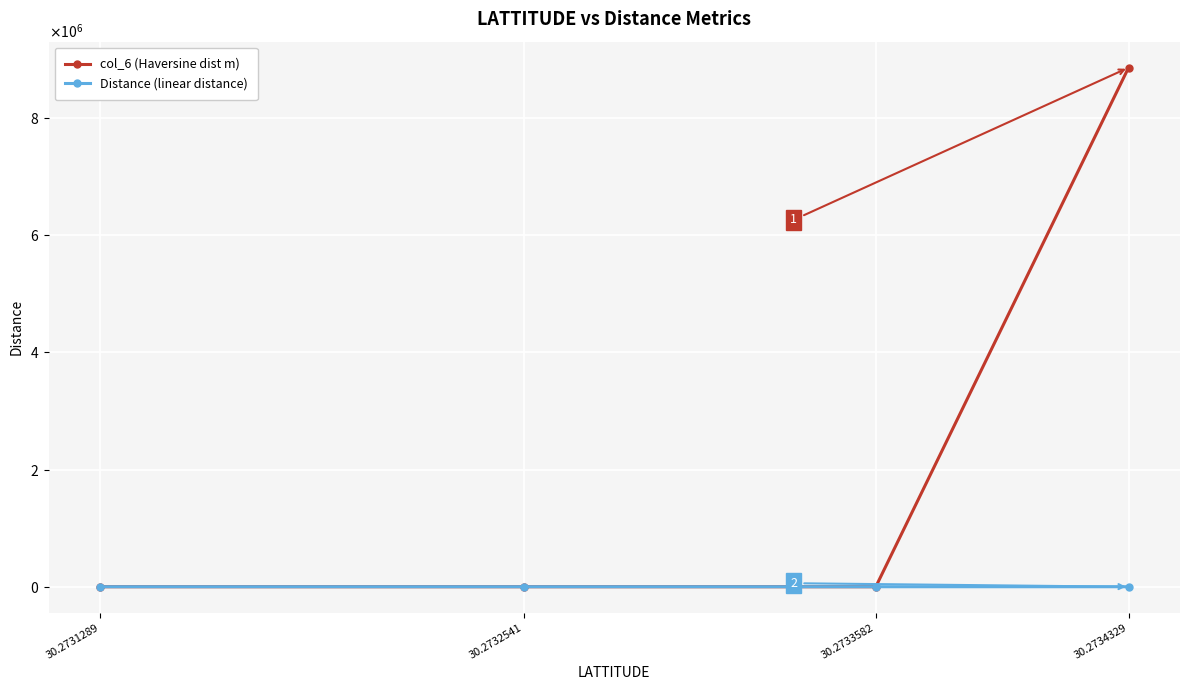

What is the value of the Distance (linear distance) point at the 4th from the left?

83.7